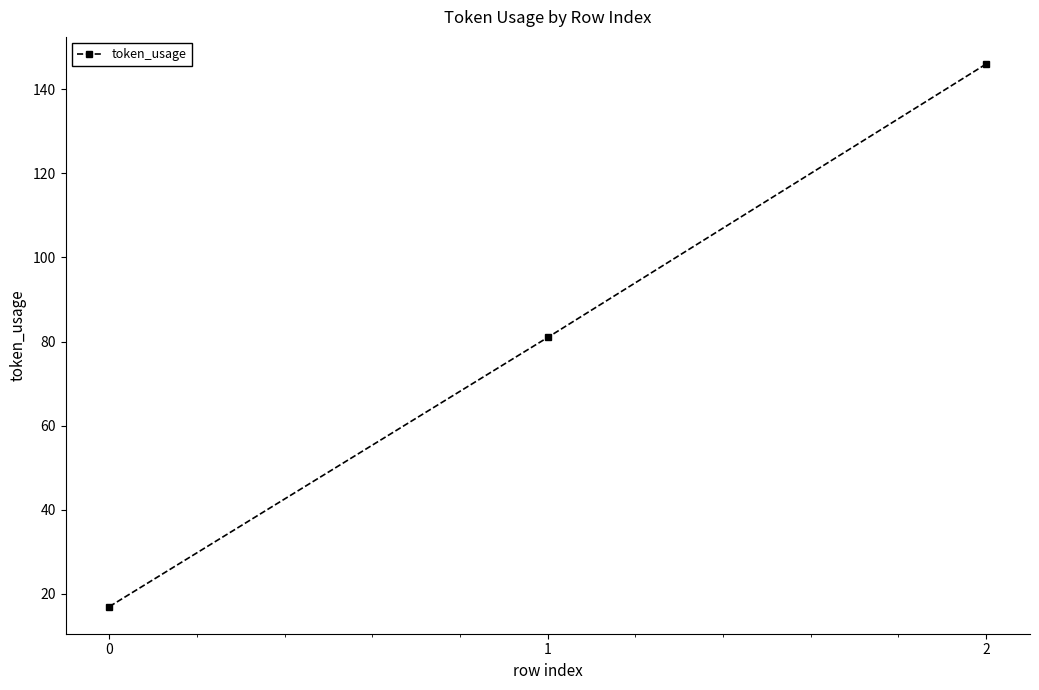

Reading left to right, extract all data points from this chart.

0=17	1=81	2=146